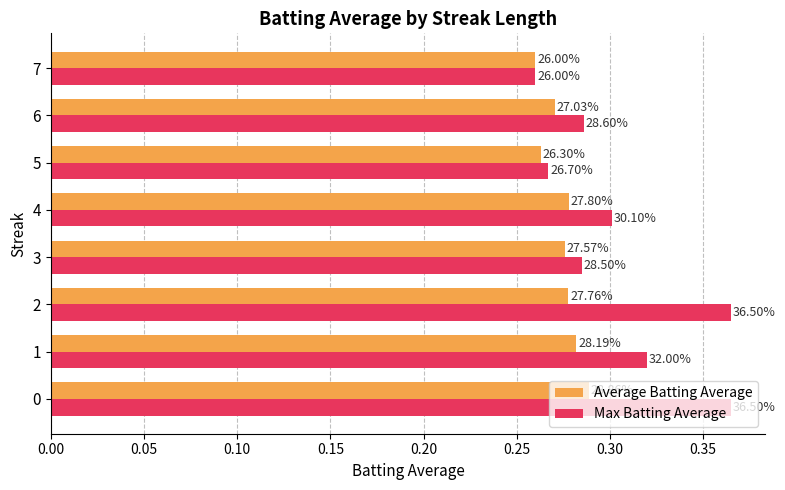

What are all the series names shown in the legend?

Average Batting Average, Max Batting Average